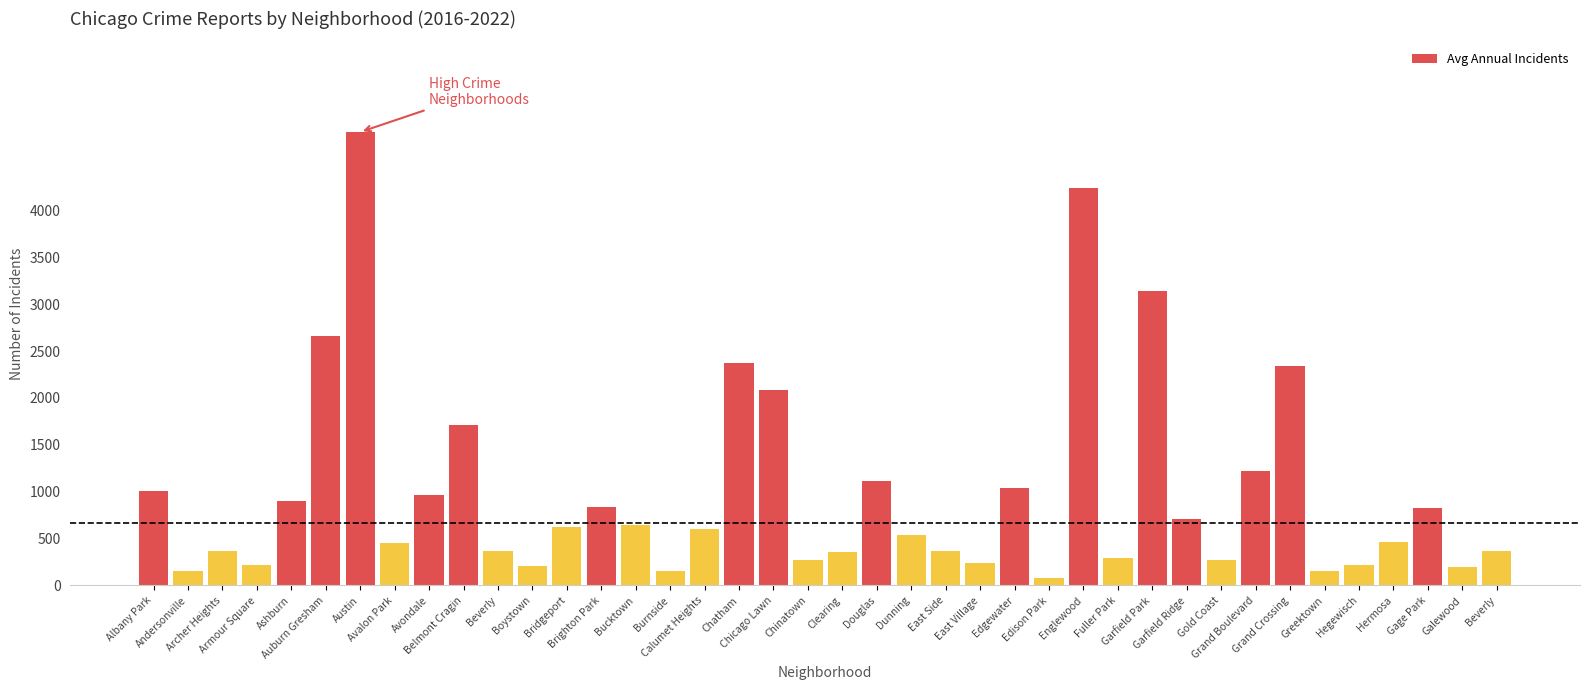

What is the label of the 20th bar from the left?

Chinatown